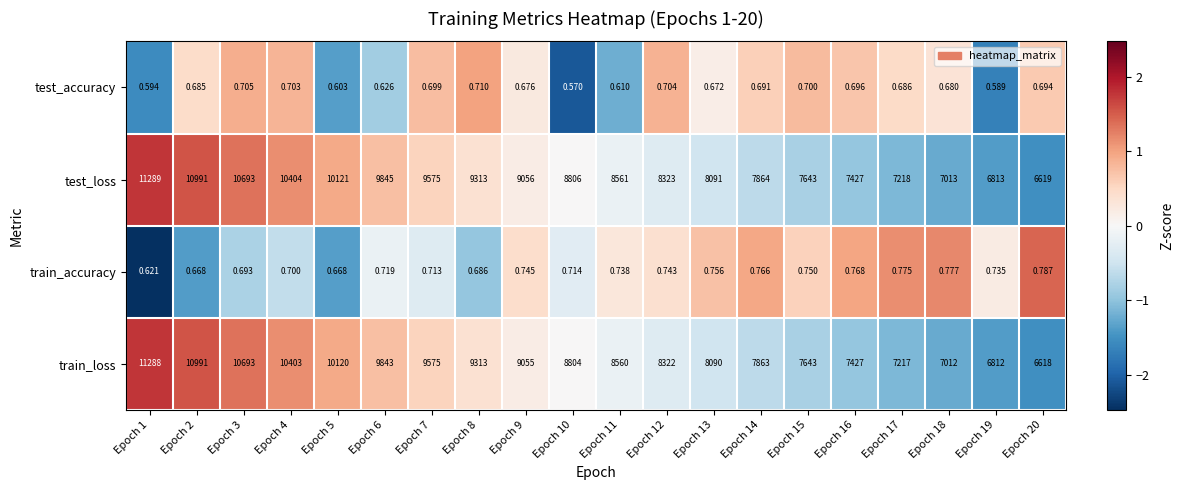

Is the value of train_accuracy at Epoch 12 greater than the value of test_accuracy at Epoch 18?

Yes